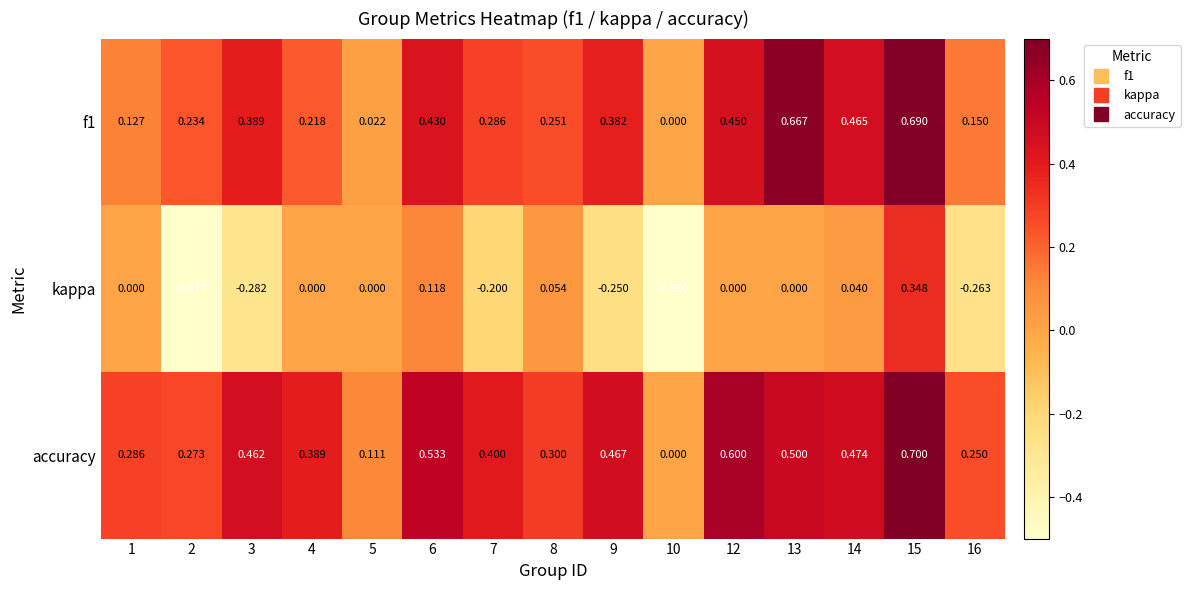

Is the value of accuracy at 6 greater than the value of kappa at 5?

Yes